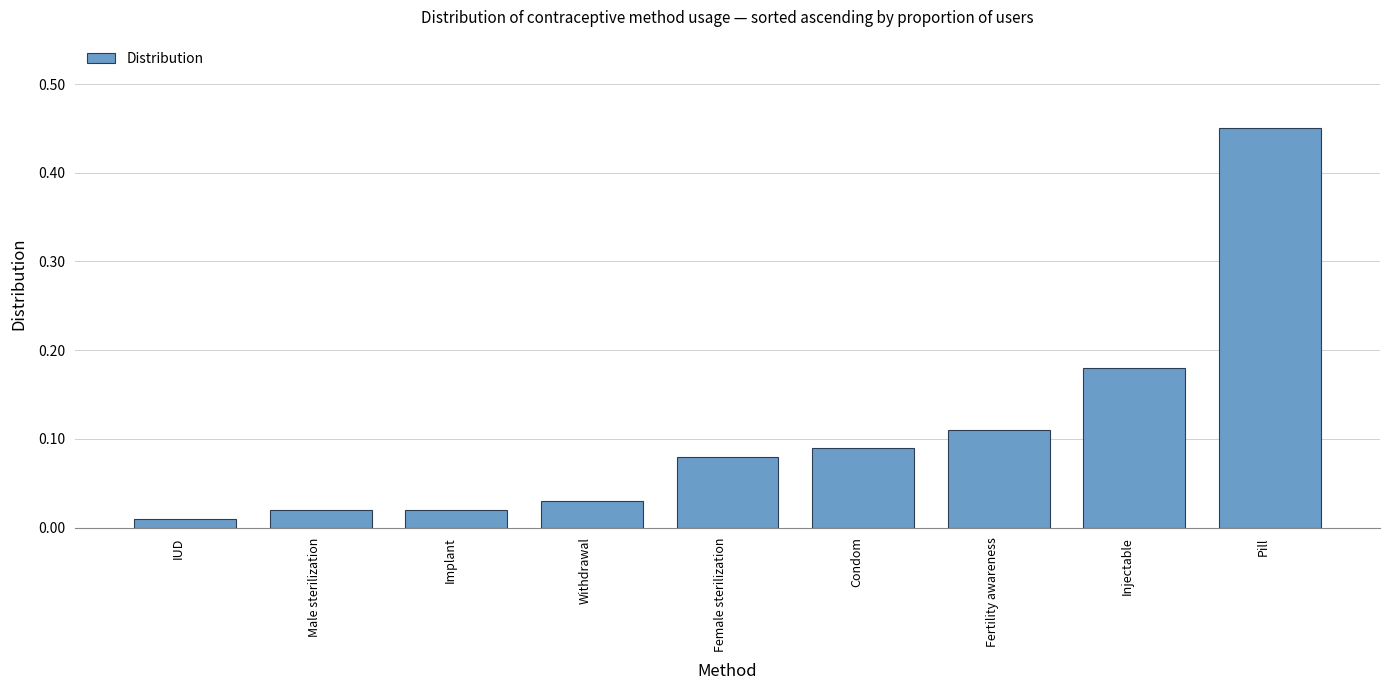

At which category does the chart reach its peak across all series?

Pill